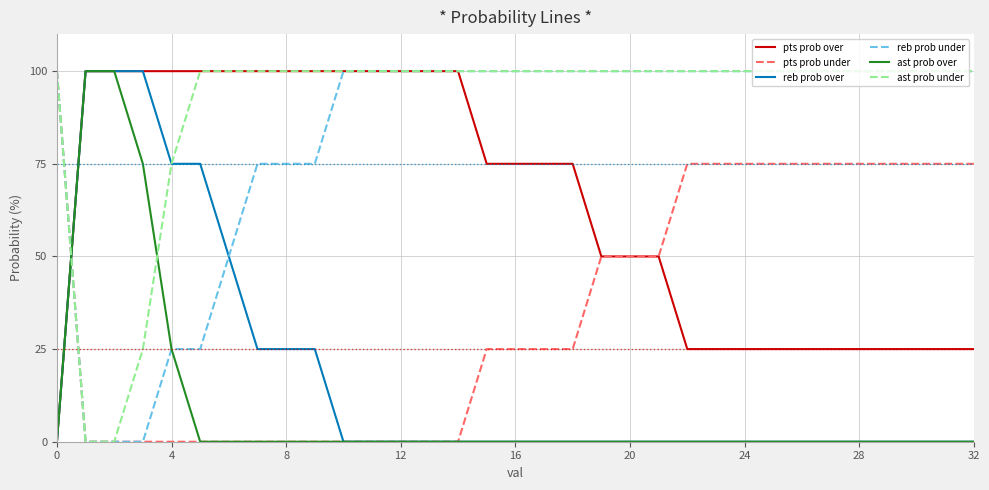

Reading left to right, extract all data points from this chart.

pts prob over: 0	100	100	100	100	100	100	100	100	100	100	100	100	100	100	75	75	75	75	50	50	50	25	25	25	25	25	25	25	25	25	25	25
pts prob under: 100	0	0	0	0	0	0	0	0	0	0	0	0	0	0	25	25	25	25	50	50	50	75	75	75	75	75	75	75	75	75	75	75
reb prob over: 0	100	100	100	75	75	50	25	25	25	0	0	0	0	0	0	0	0	0	0	0	0	0	0	0	0	0	0	0	0	0	0	0
reb prob under: 100	0	0	0	25	25	50	75	75	75	100	100	100	100	100	100	100	100	100	100	100	100	100	100	100	100	100	100	100	100	100	100	100
ast prob over: 0	100	100	75	25	0	0	0	0	0	0	0	0	0	0	0	0	0	0	0	0	0	0	0	0	0	0	0	0	0	0	0	0
ast prob under: 100	0	0	25	75	100	100	100	100	100	100	100	100	100	100	100	100	100	100	100	100	100	100	100	100	100	100	100	100	100	100	100	100